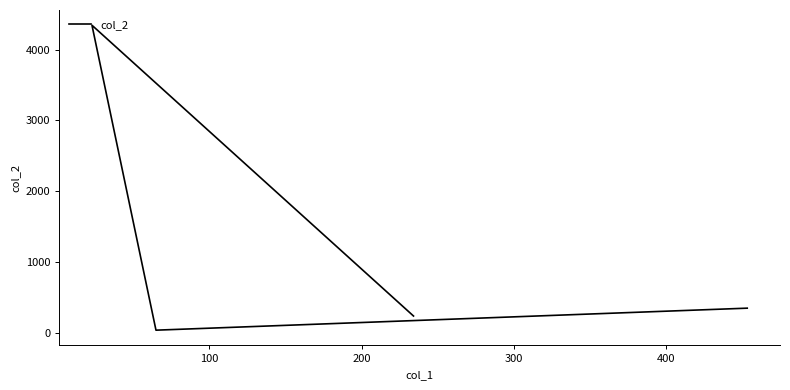

Between 200 and 300, which is larger?

200